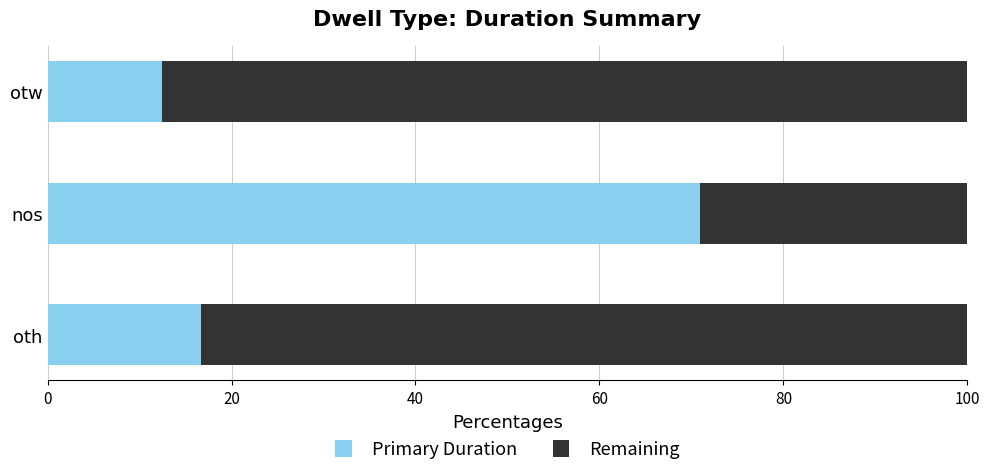

What is the maximum value for Primary Duration?

70.9